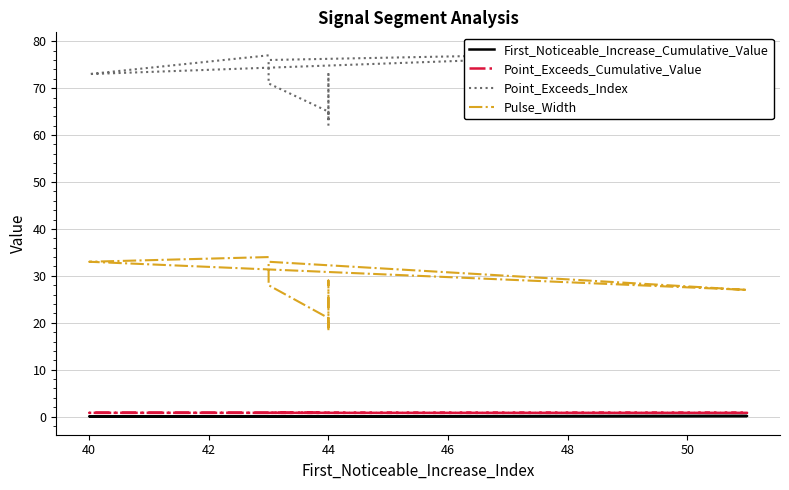

True or false: Pulse_Width has a value of 36.3 at 42.

False